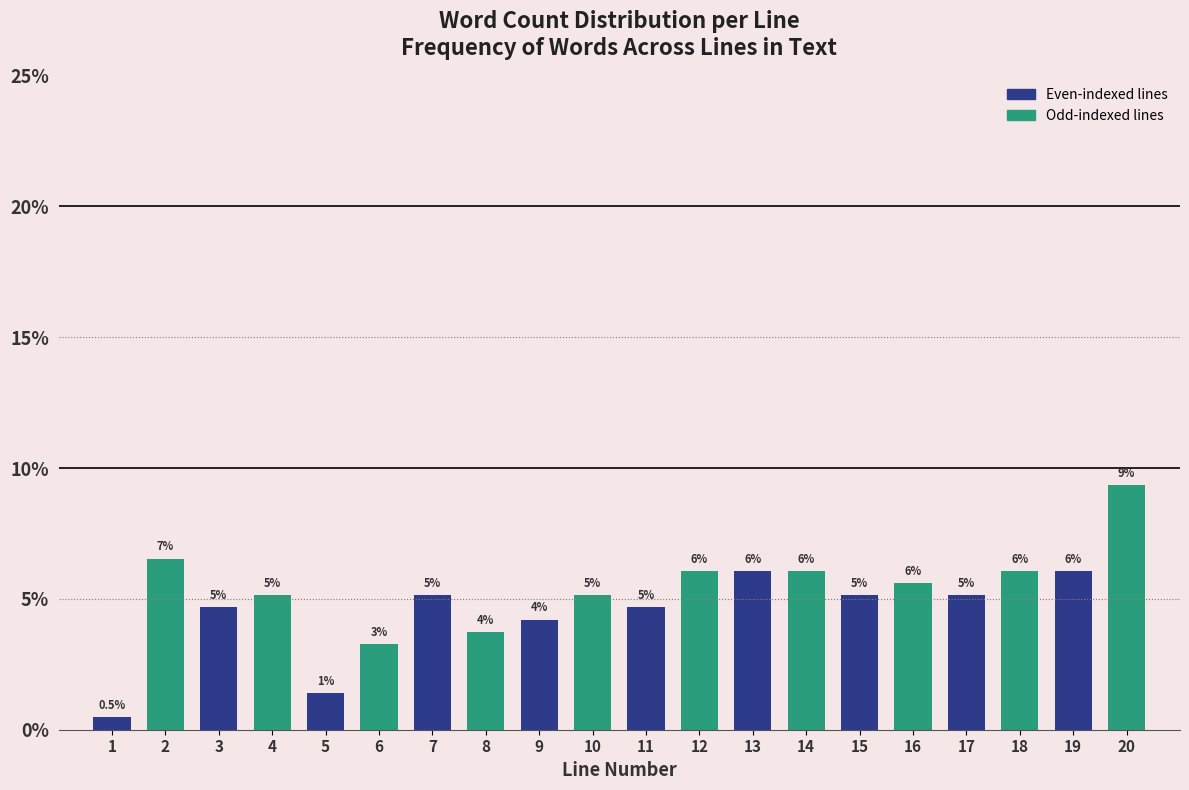

Does the chart contain any negative values?

No